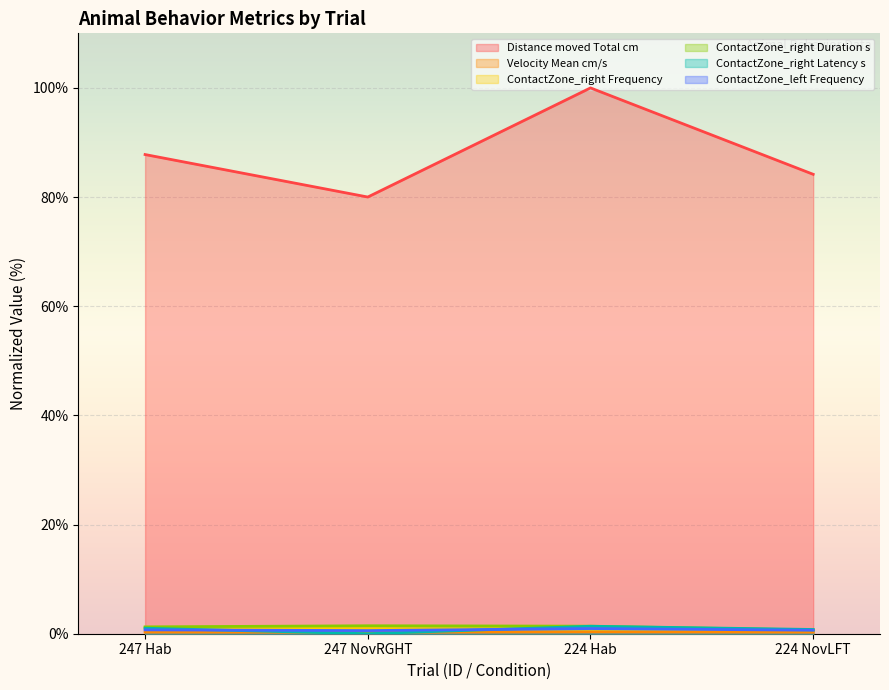

The value of ContactZone_right Duration s at 247 Hab is 2.2. True or false?

False